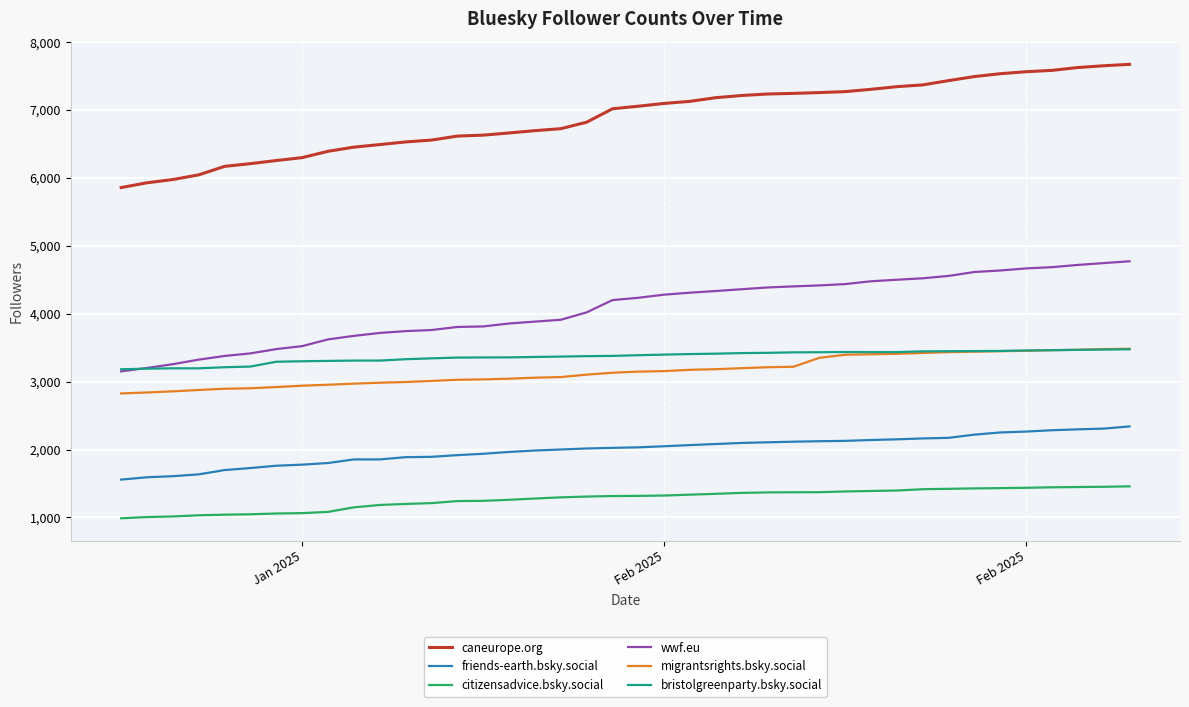

What is the greatest value displayed?

7674